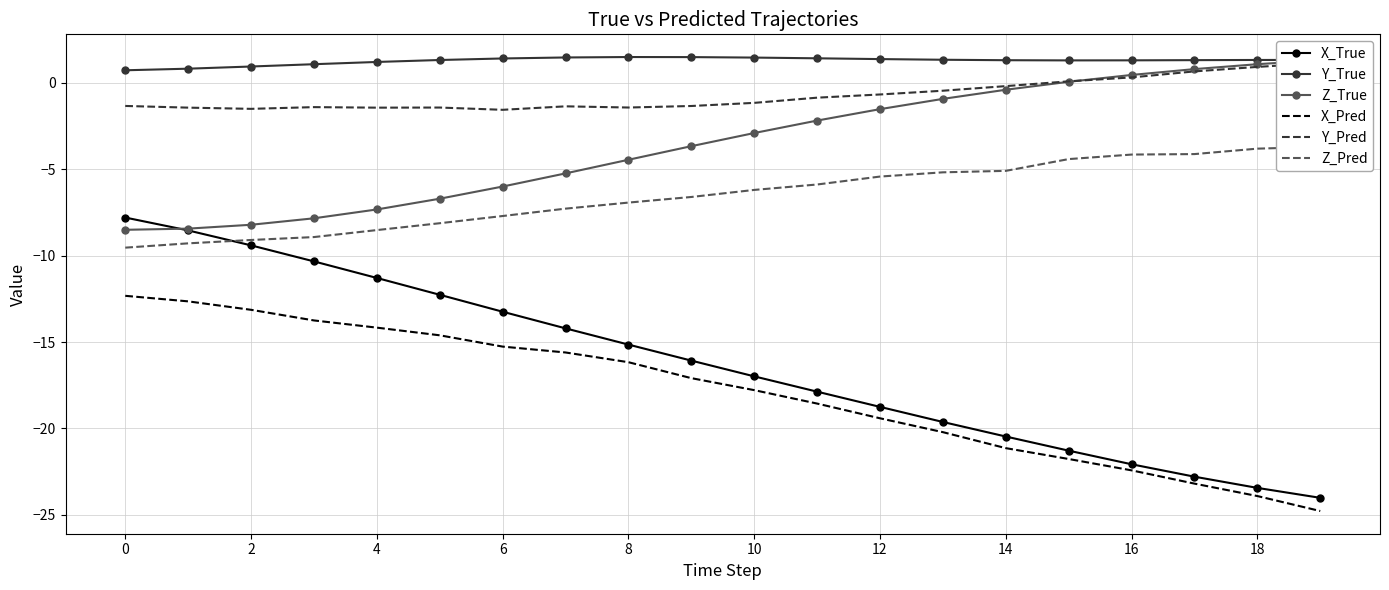

What is the sum of all X_Pred values?

-357.9